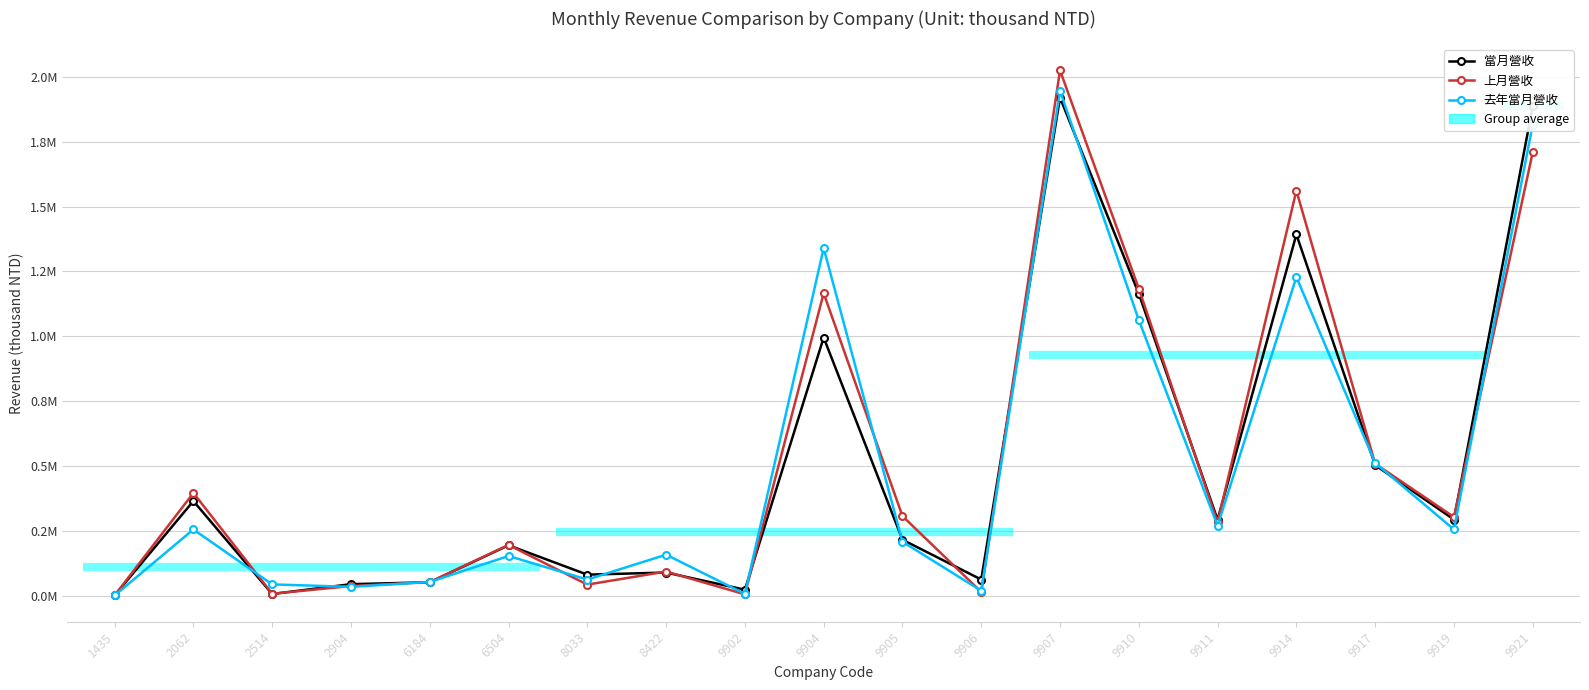

Is it true that 去年當月營收 equals 208803 at 9905?

True